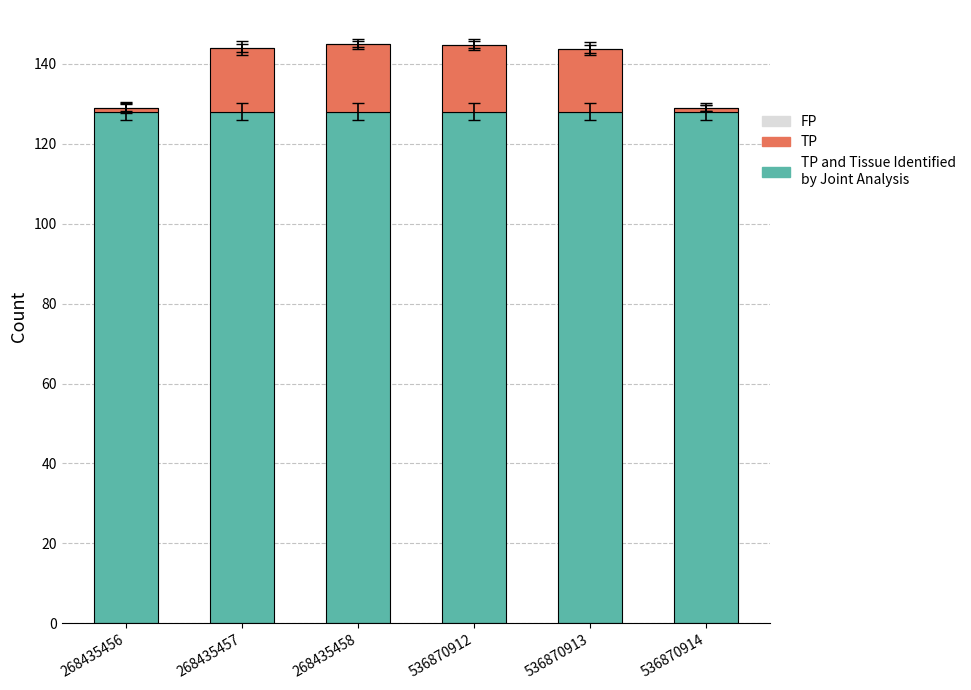

What is the total value across all series at 536870913?

143.7